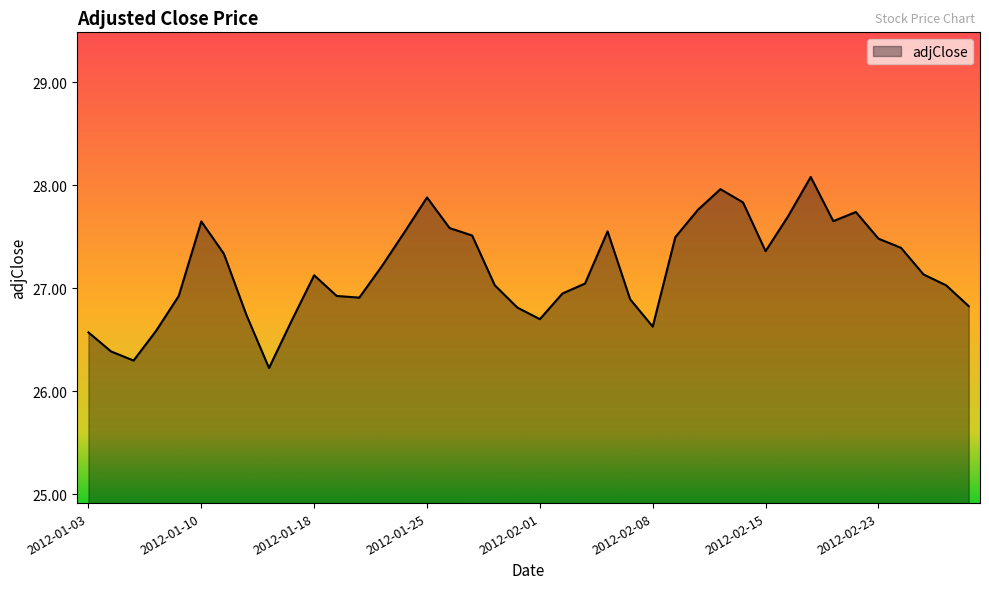

What is the greatest value displayed?

28.1